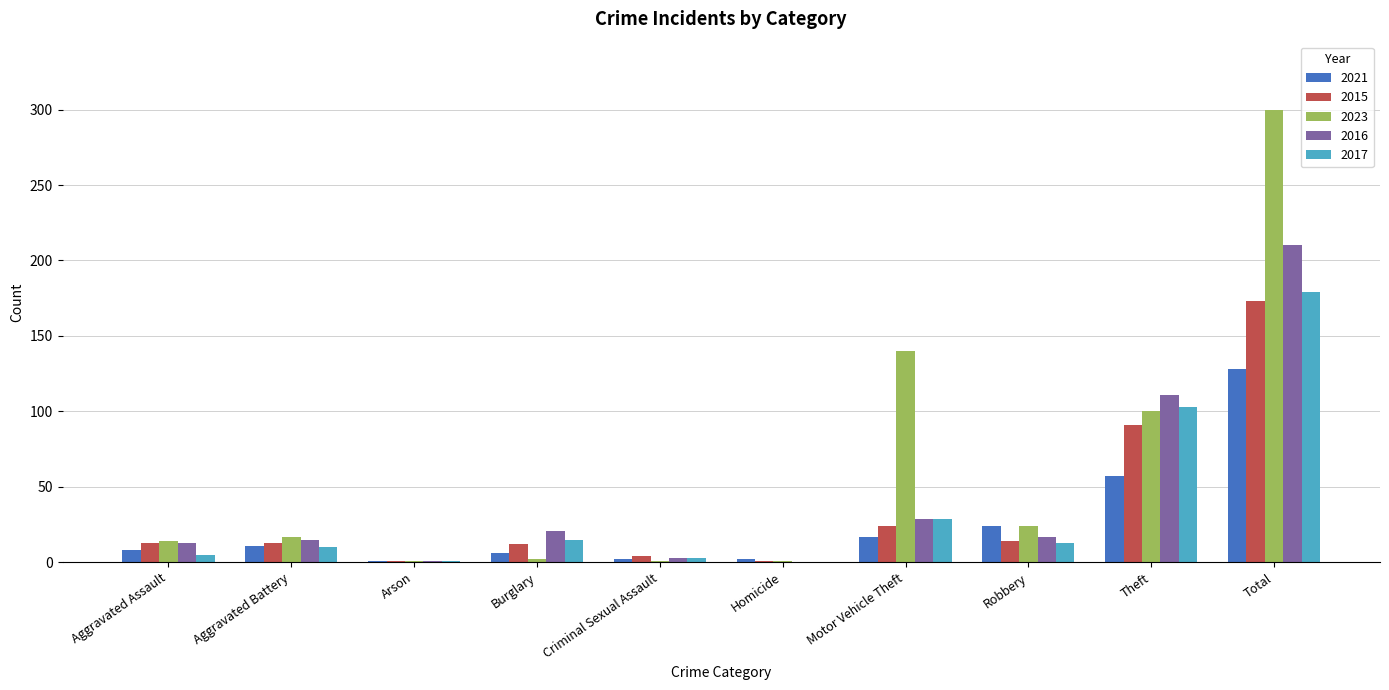

What is the sum of all 2021 values?

256